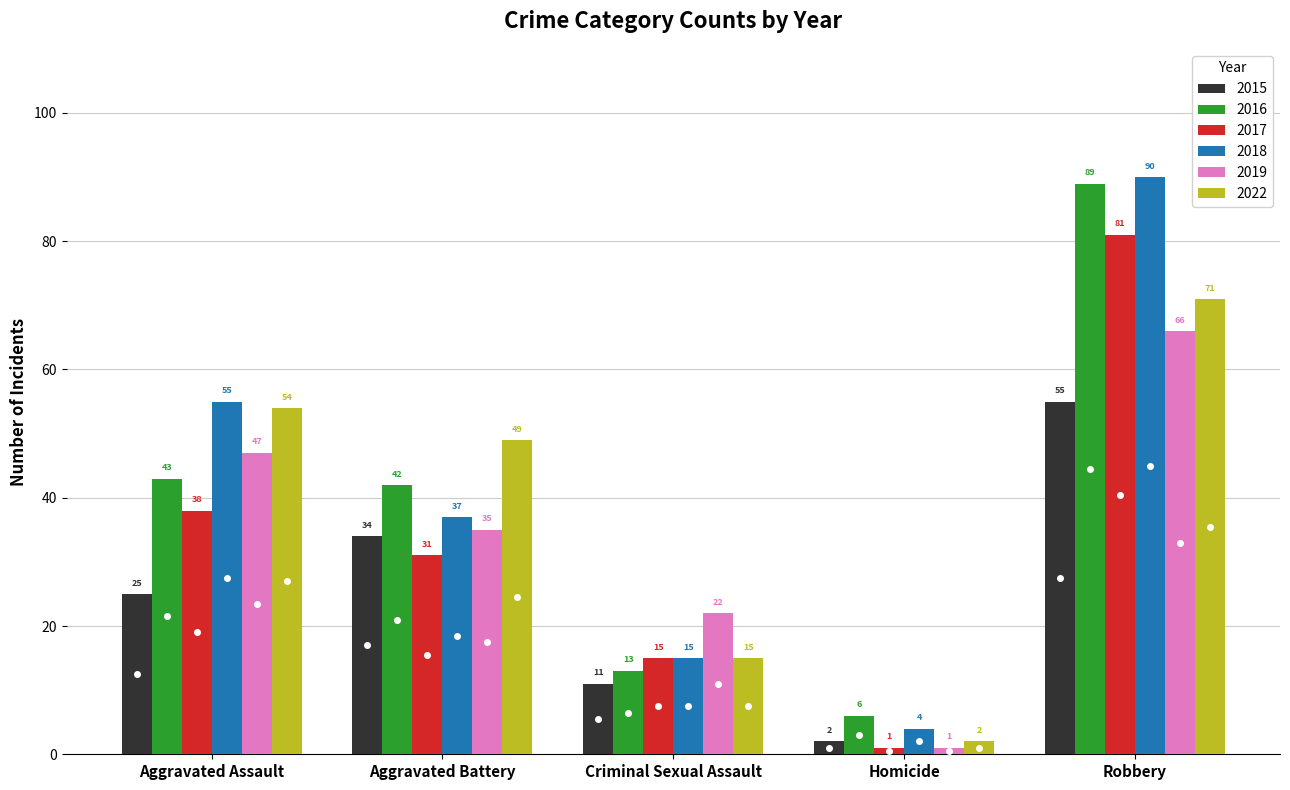

At which label does 2015 reach its minimum?

Homicide